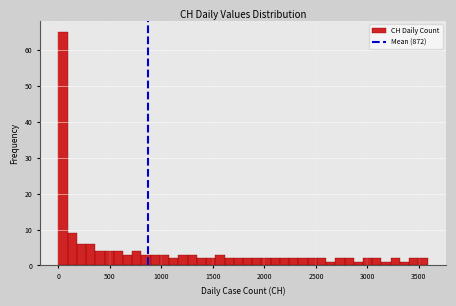

Around what value on the x-axis is the tallest bar? Give the approximate position of its centre, as read against the axis.

50